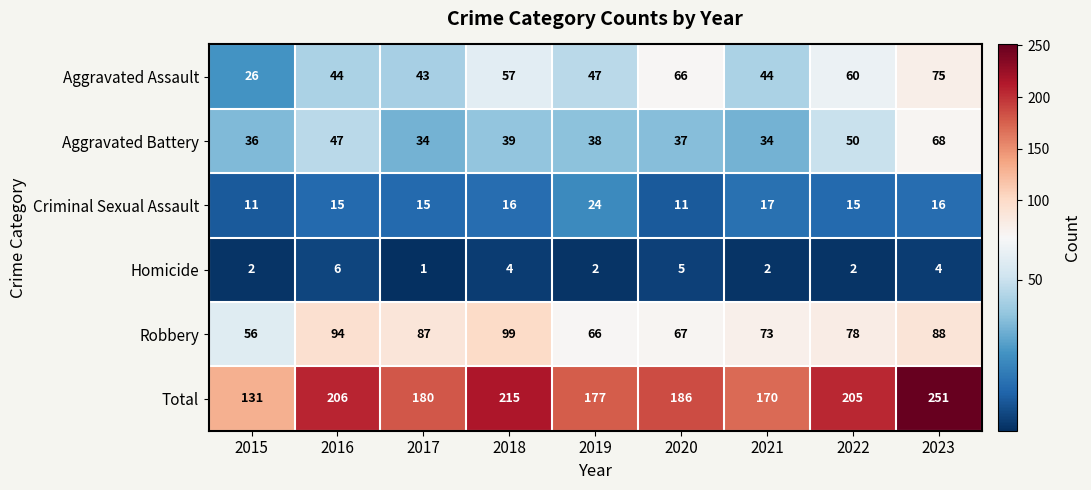

List the series in order of their peak value, highest first.

Total, Robbery, Aggravated Assault, Aggravated Battery, Criminal Sexual Assault, Homicide